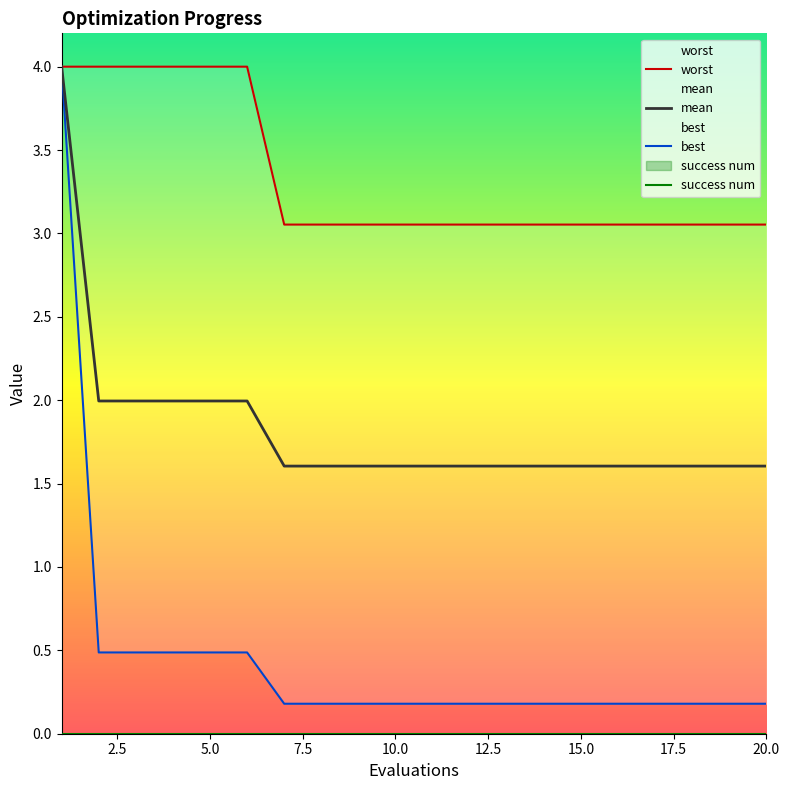

What is the maximum value shown in the chart?

4.0